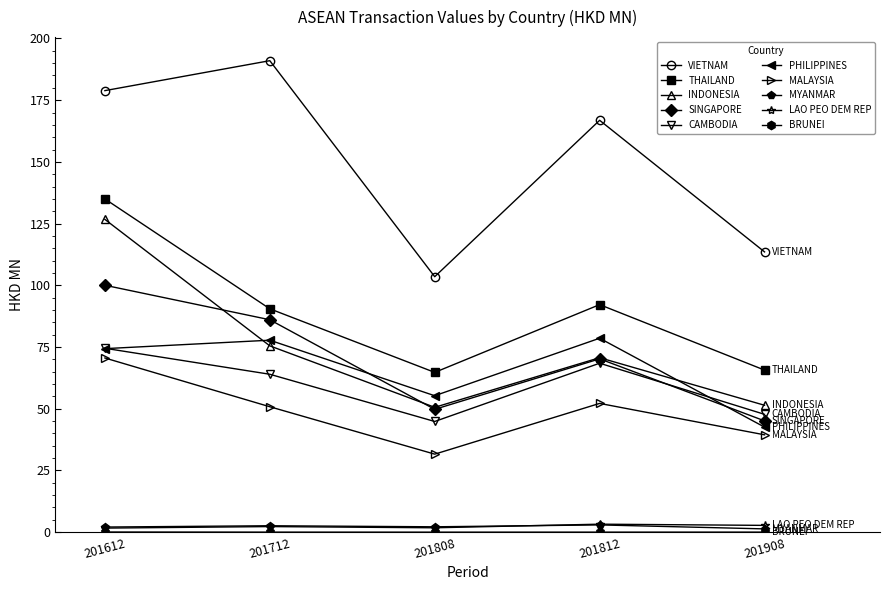

How many distinct data groups are displayed?

10